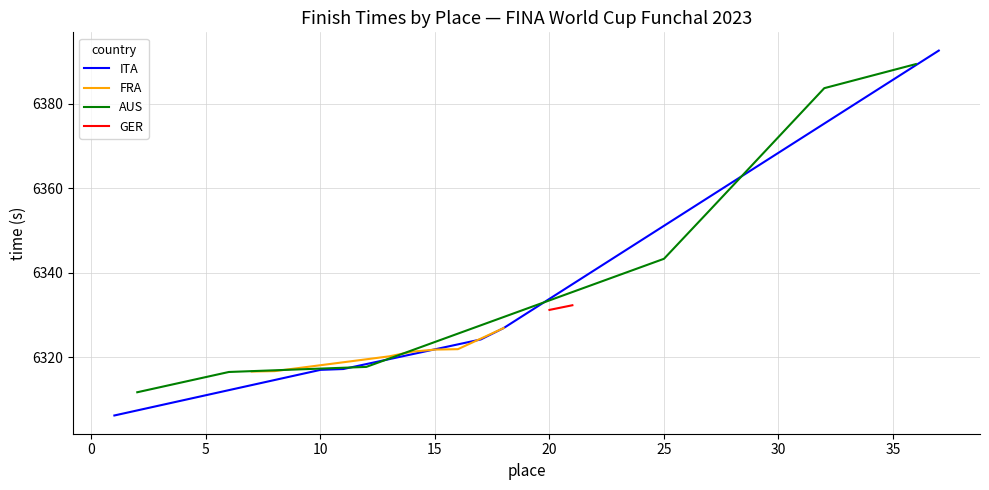

True or false: ITA has a value of 8568.7 at 10.

False